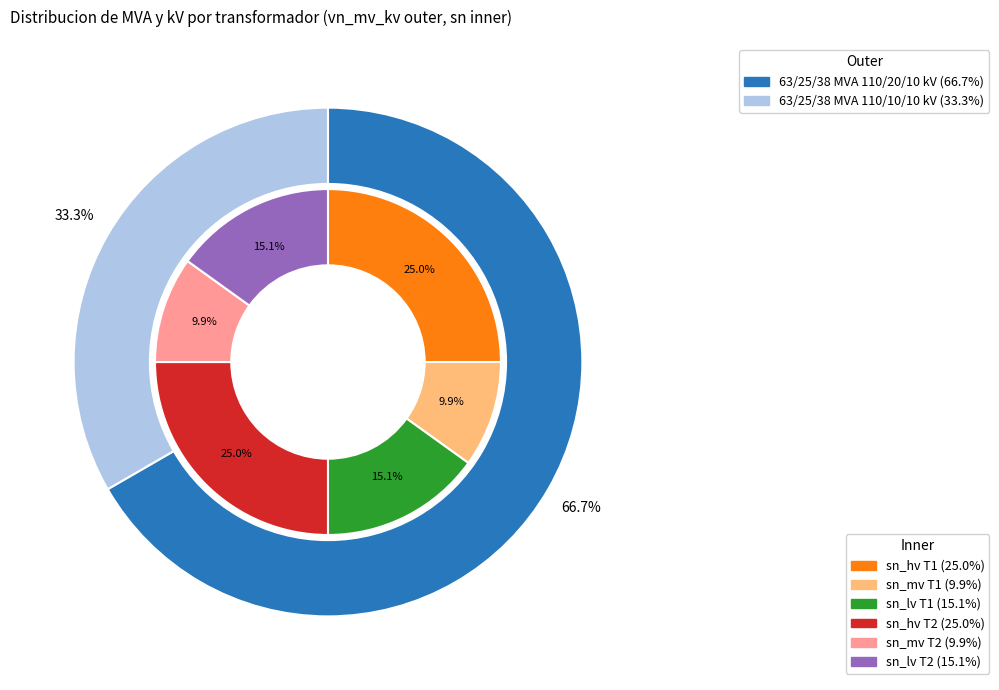

What percentage is NOT represented by 63/25/38 MVA 110/10/10 kV?

66.7%